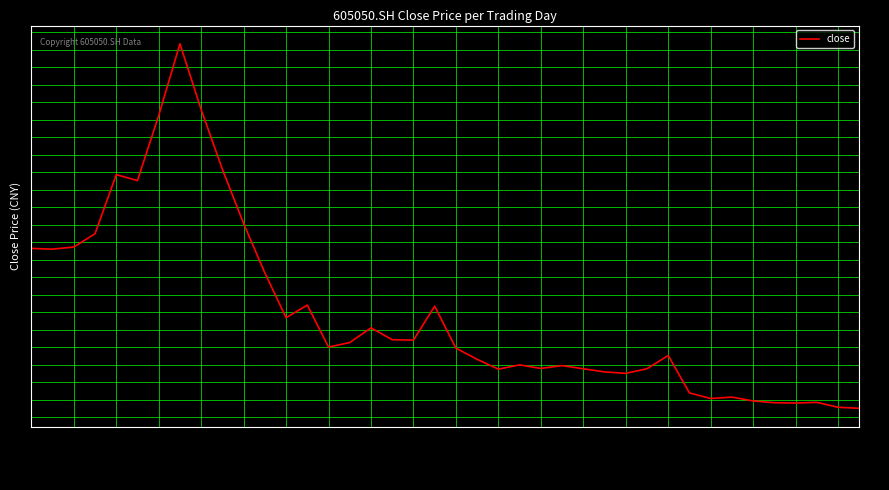

How many lines are shown in the chart?

1